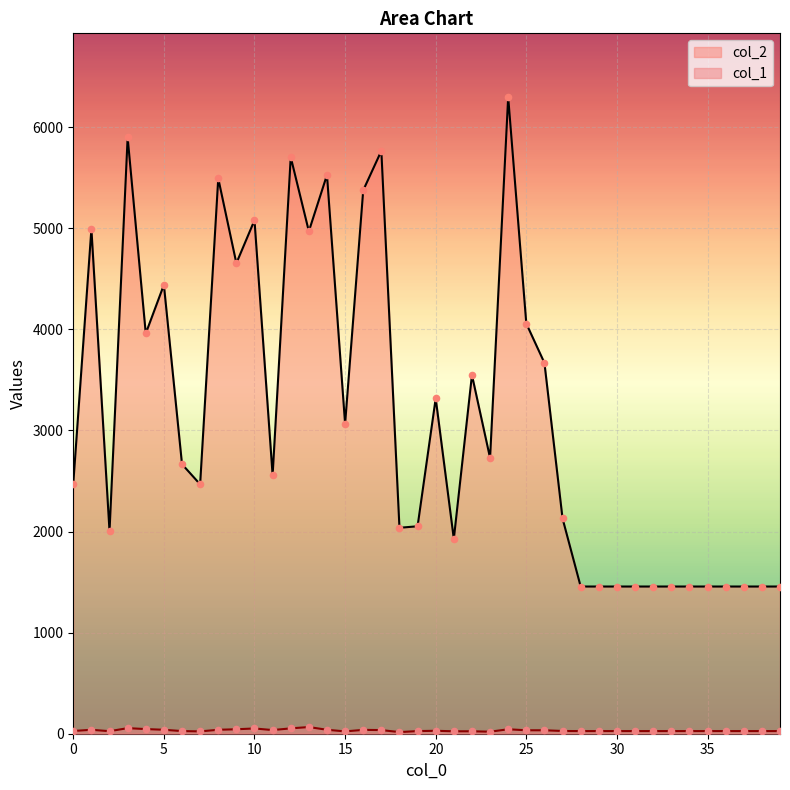

At which category is the sum across all series the highest?

24